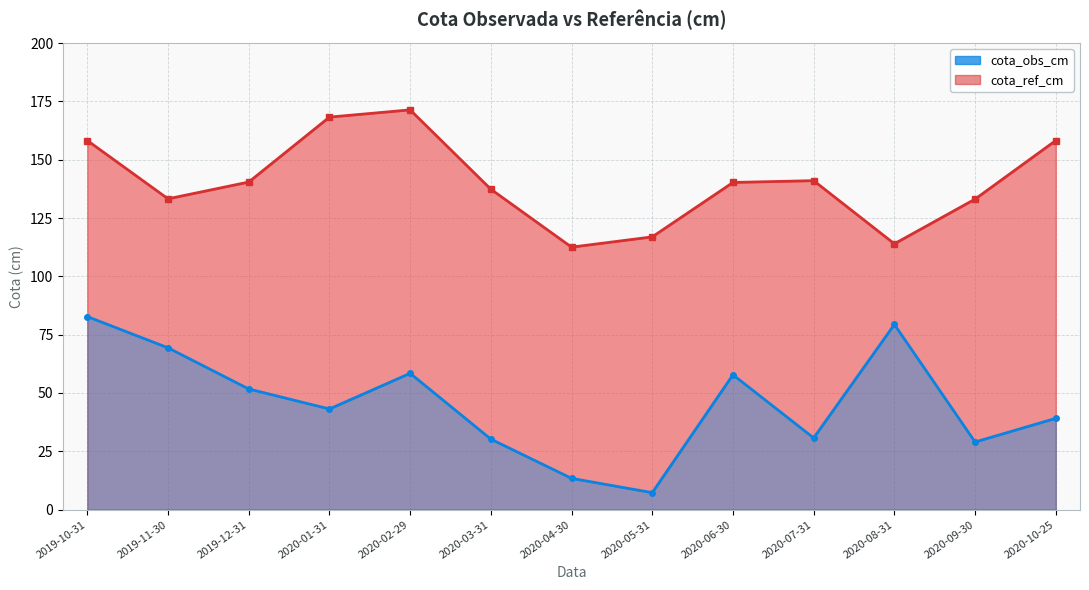

Does the chart display data point markers on the line(s)?

Yes